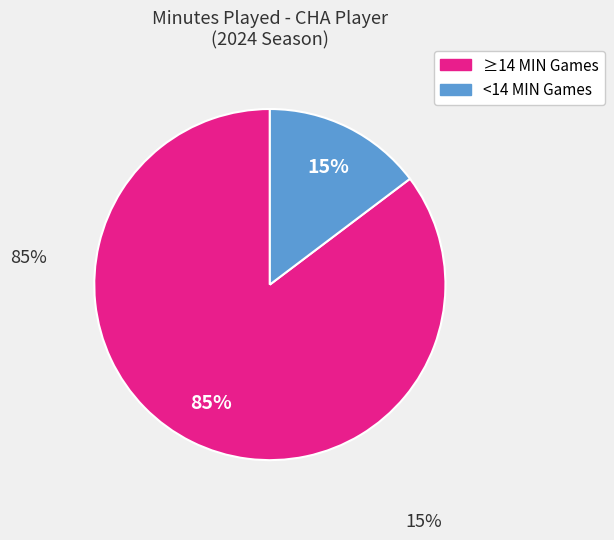

Does any single category account for the majority?

Yes